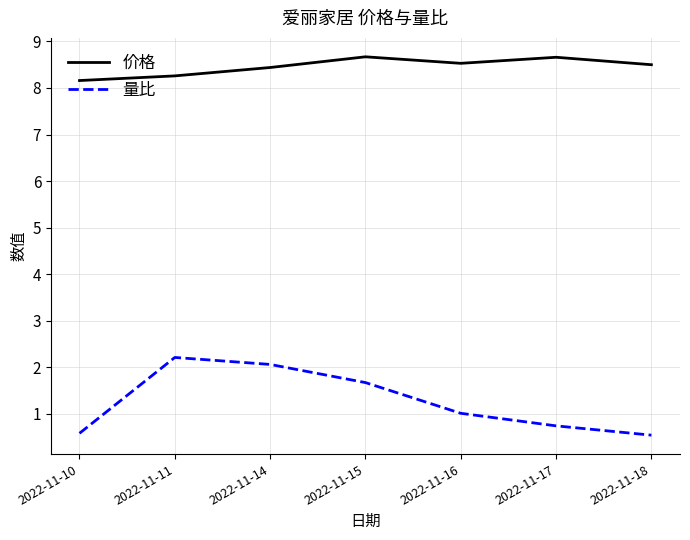

True or false: 价格 has a value of 8.5 at 2022-11-18.

True